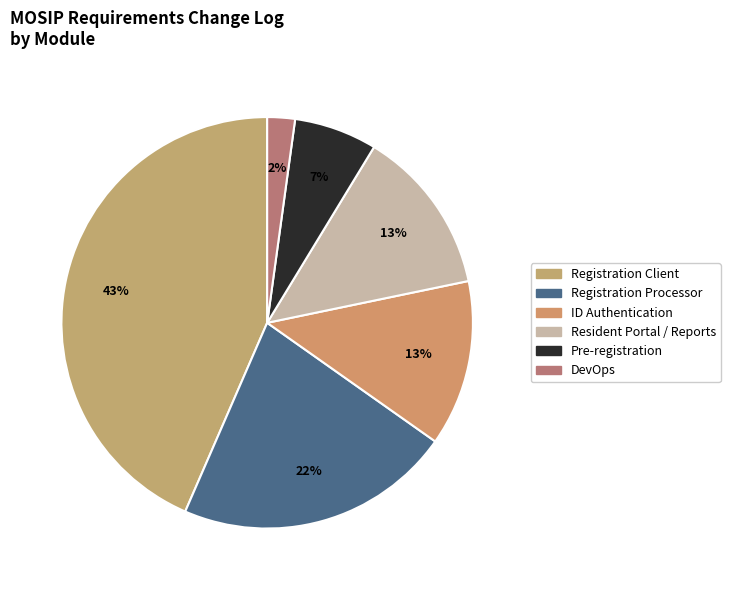

To the nearest percent, what portion does DevOps represent?

2%